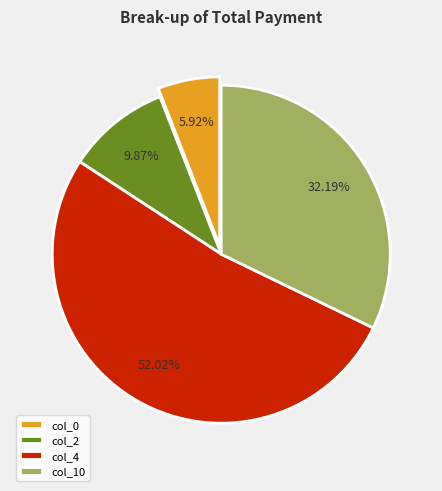

How many segments does this pie chart have?

4